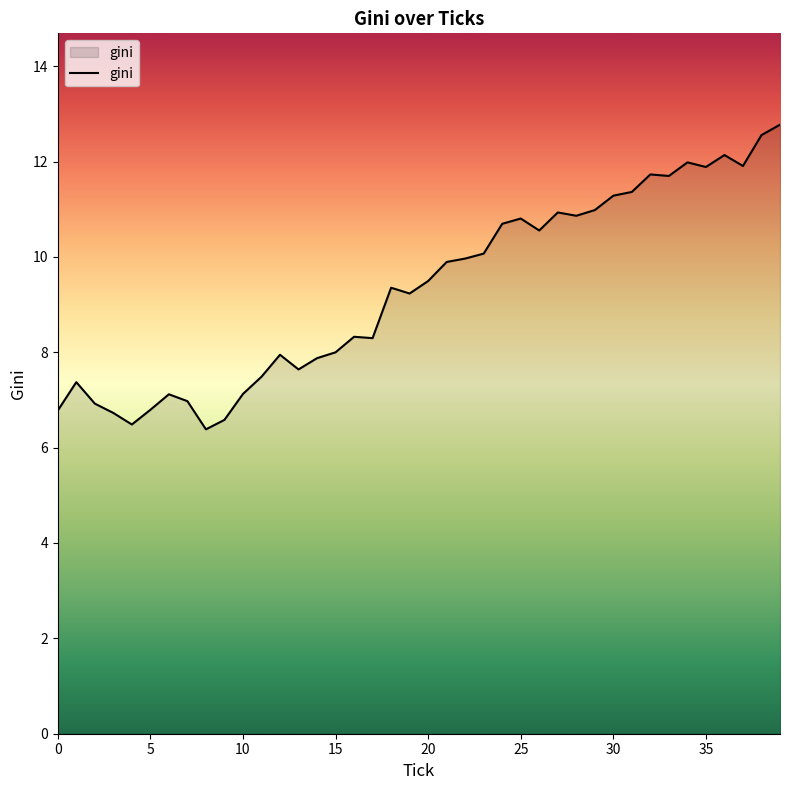

What is the smallest value displayed?

6.4